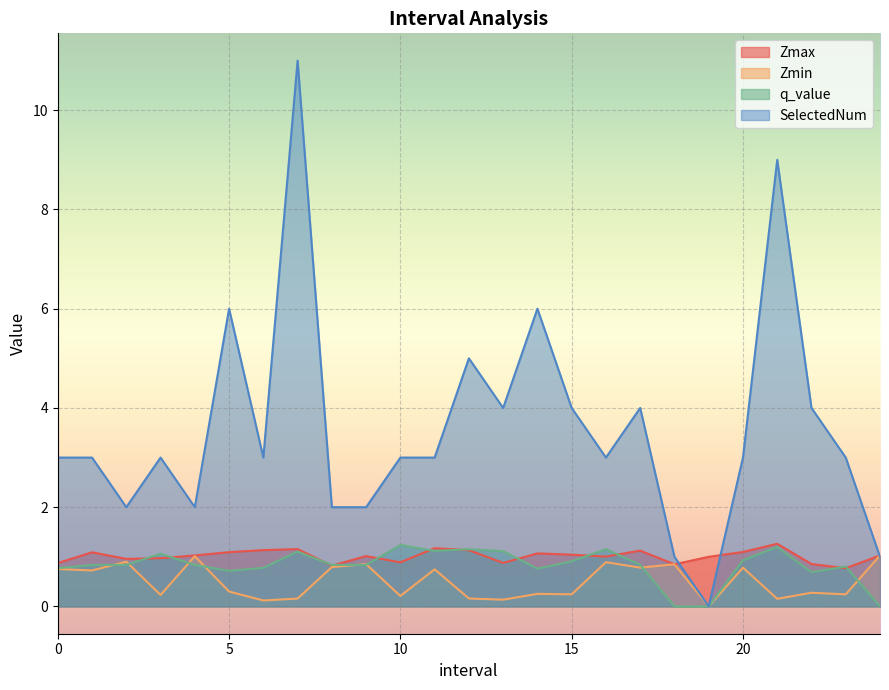

What is the label of the 21st point from the left?

20.0